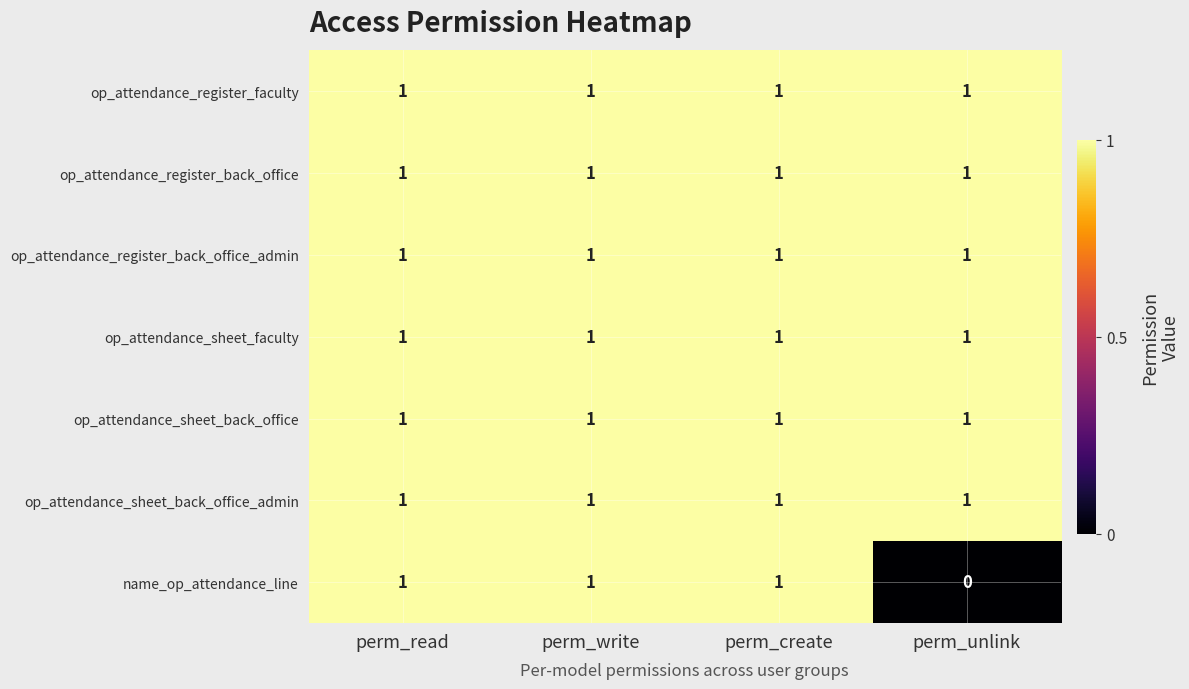

Which category has the lowest value across all series?

perm_unlink